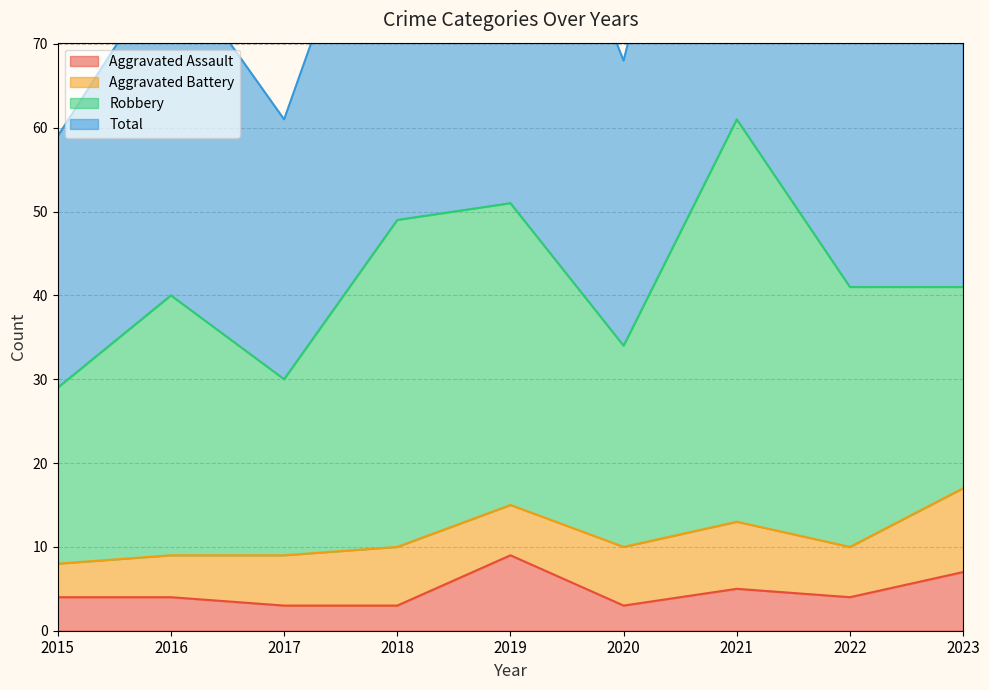

Is it true that Aggravated Assault equals 7 at 2015?

False